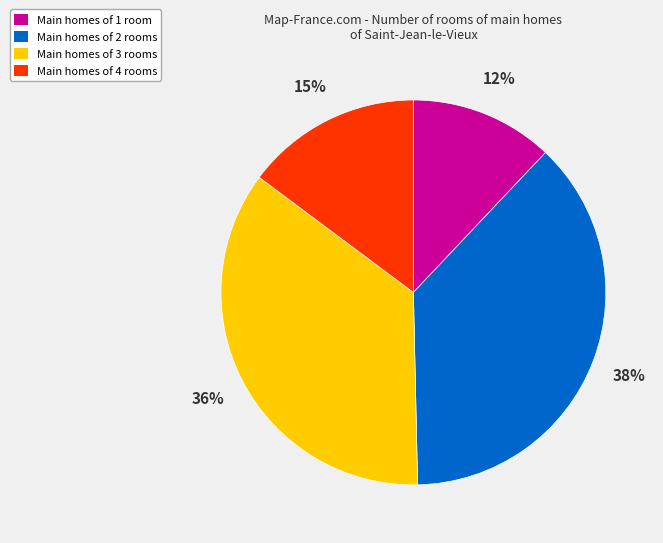

Which has a higher value, Main homes of 2 rooms or Main homes of 3 rooms?

Main homes of 2 rooms